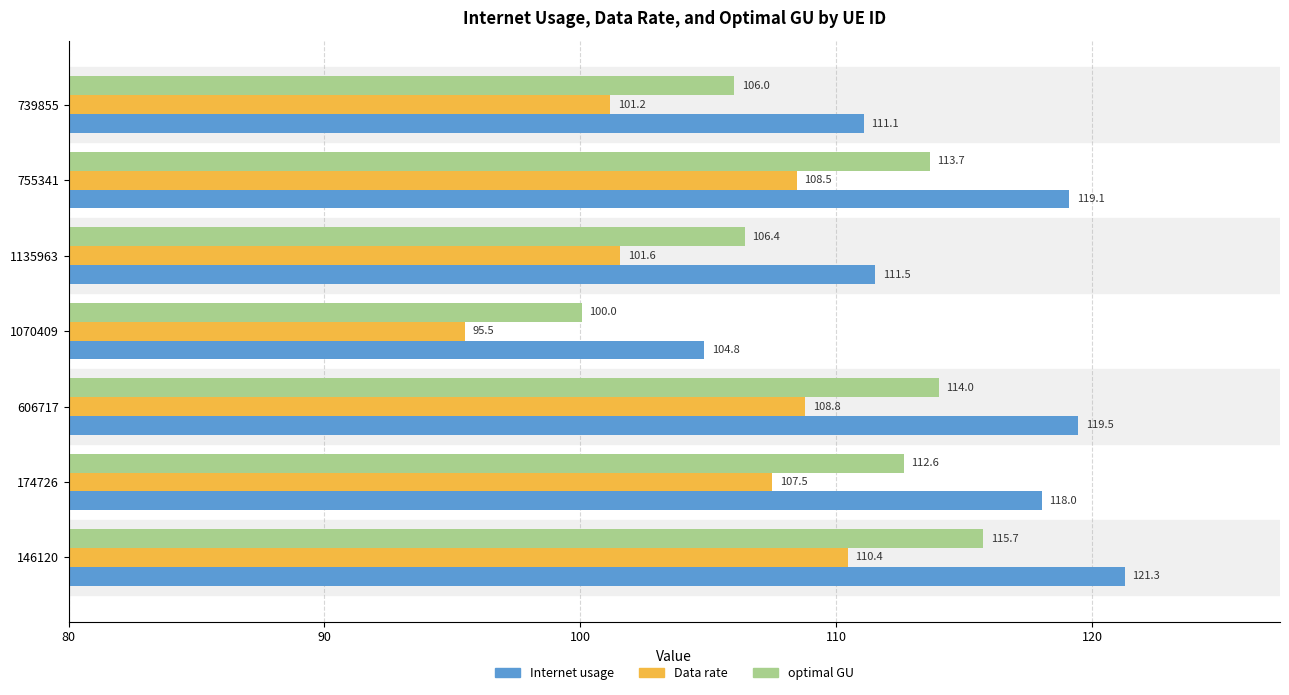

What is the minimum value for optimal GU?

100.0